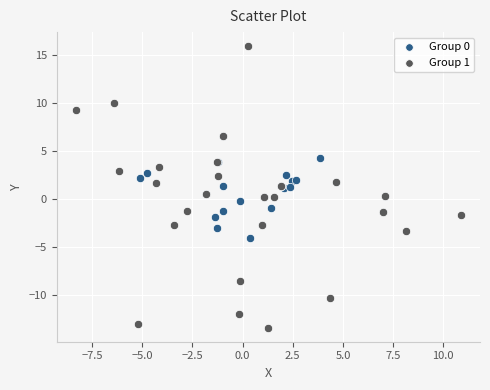

What are all the series names shown in the legend?

Group 0, Group 1